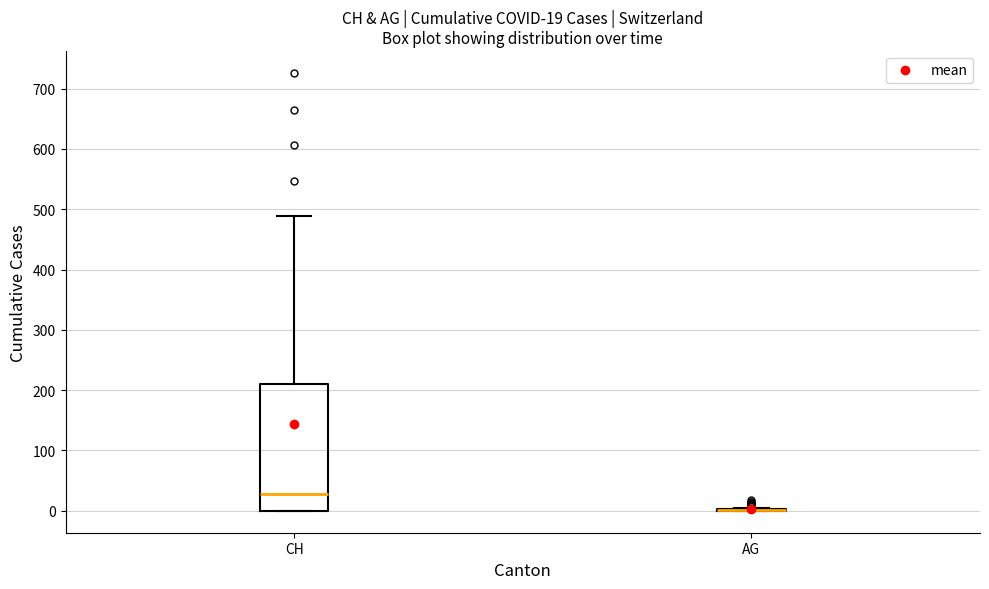

Comparing the boxes themselves (not the whiskers), which one is the tallest?

CH